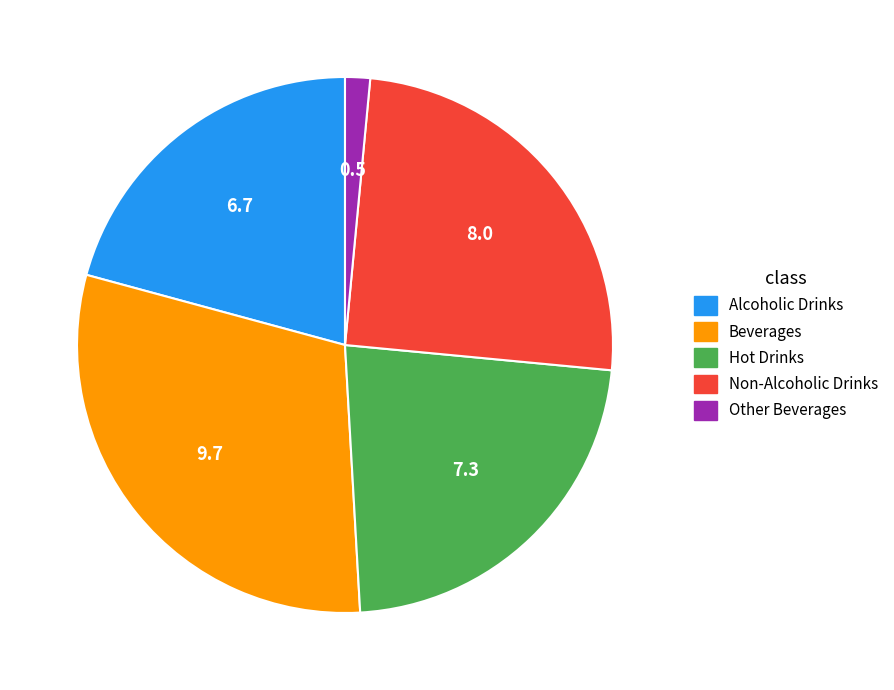

How many segments does this pie chart have?

5